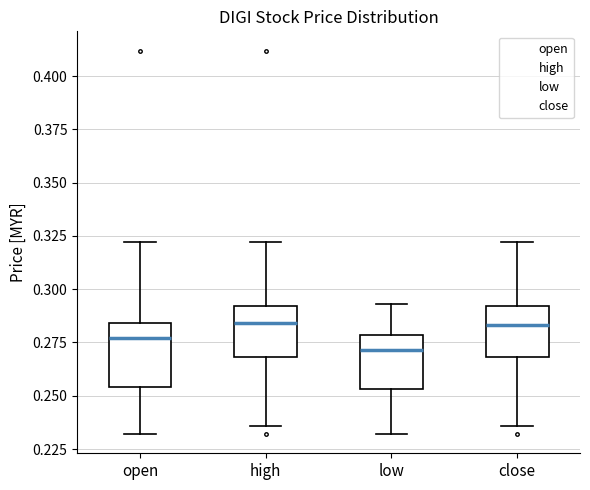

Reading left to right, read every box against the y-axis: the position of its median line, the range the box covers, and the ends of its whiskers. The values are not printed on the chart, so give them approximately, as read against the axis.

open: median 0.275, box 0.255 to 0.285, whiskers 0.230 to 0.320
high: median 0.285, box 0.270 to 0.290, whiskers 0.235 to 0.320
low: median 0.270, box 0.255 to 0.280, whiskers 0.230 to 0.295
close: median 0.285, box 0.270 to 0.290, whiskers 0.235 to 0.320